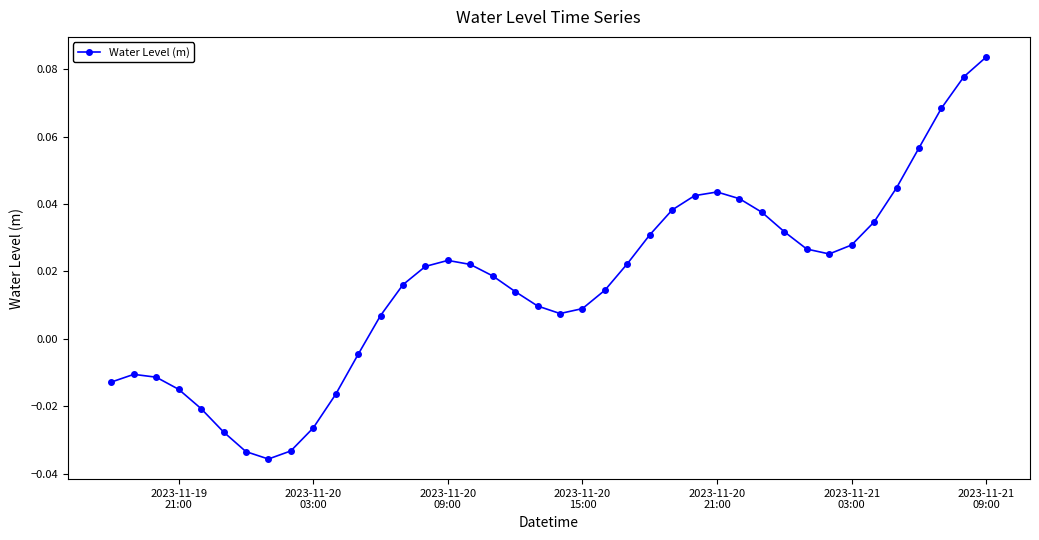

What is the sum of all values?

0.6